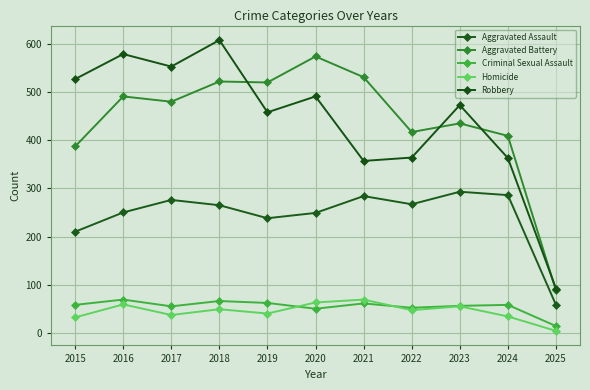

What is the value of the Robbery point at the 11th from the left?

92